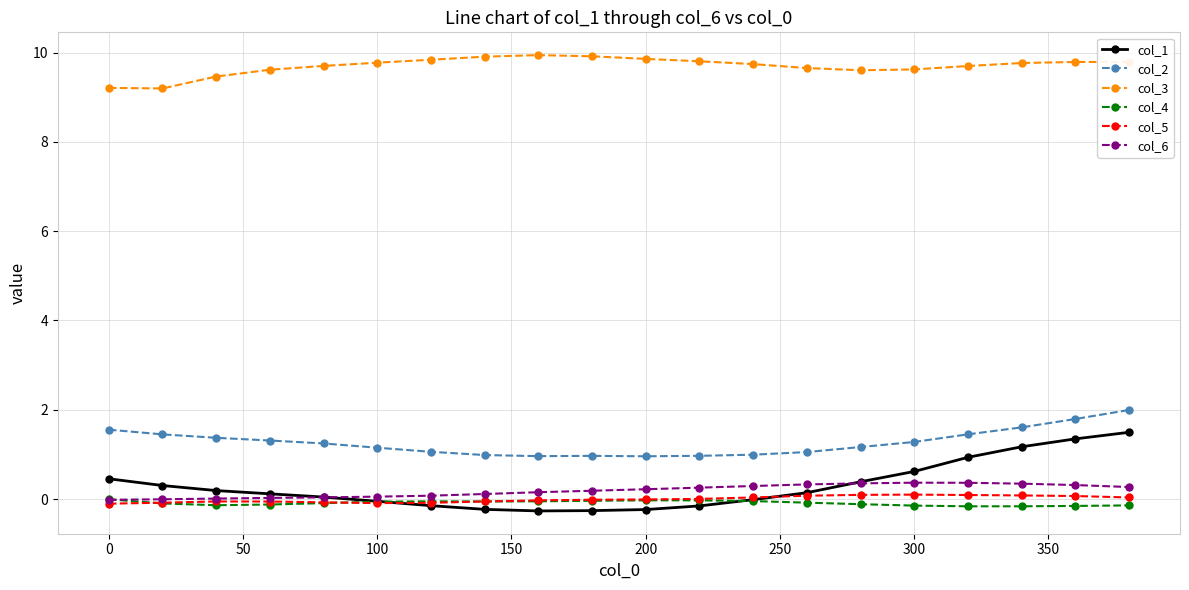

True or false: col_1 and col_3 cross at least once.

False